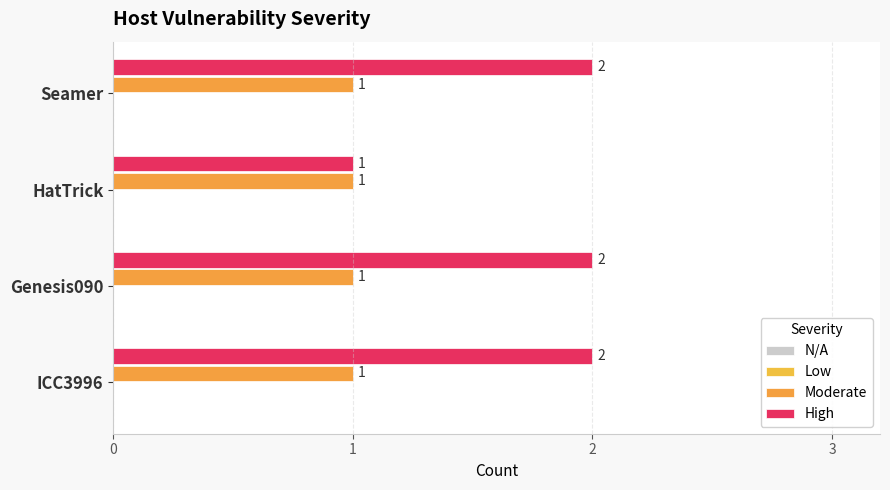

What is the average value of the Moderate series?

1